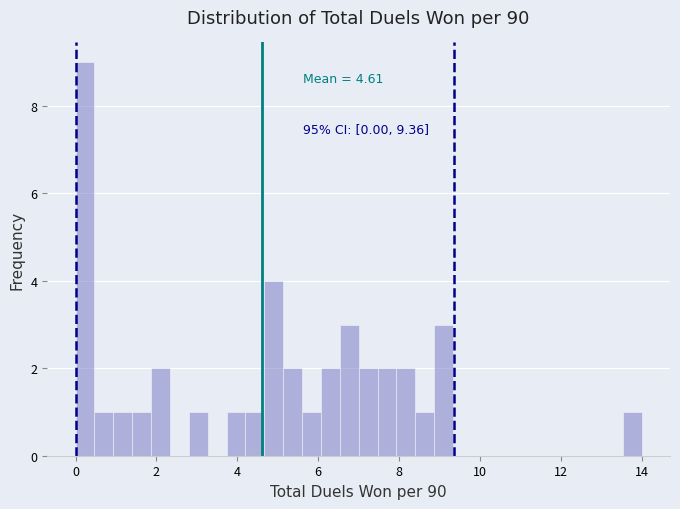

Read against the x-axis, roughly where is the centre of the tallest bar?

0.2